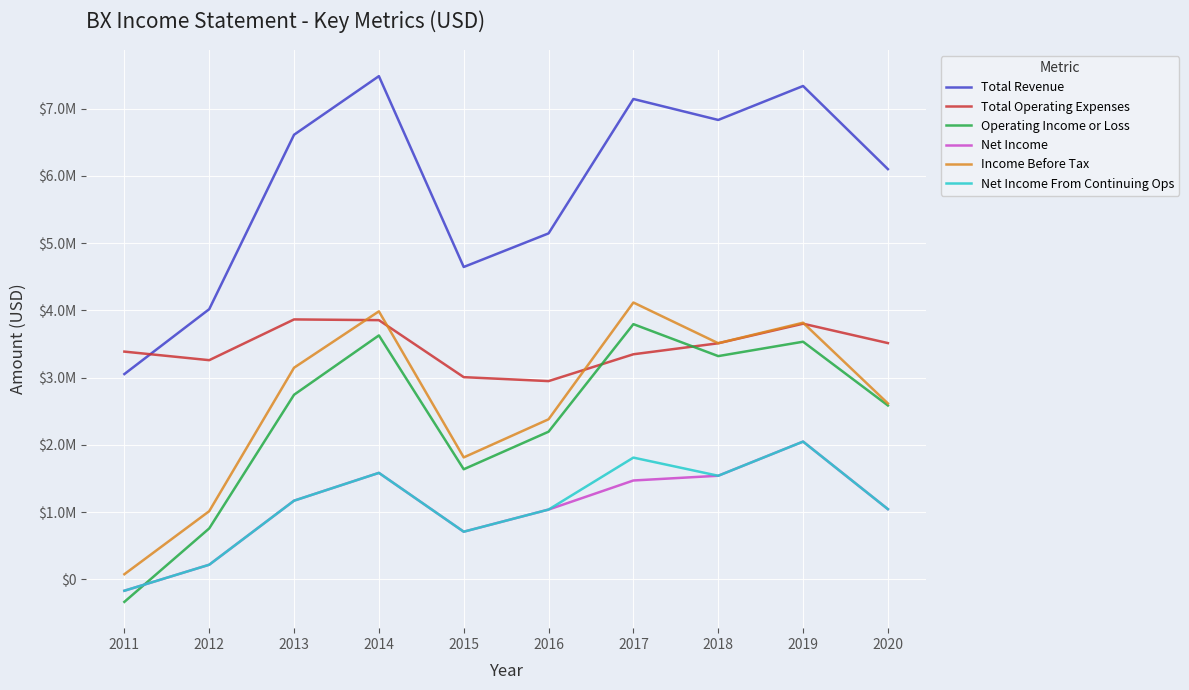

What is the minimum value shown in the chart?

-333900